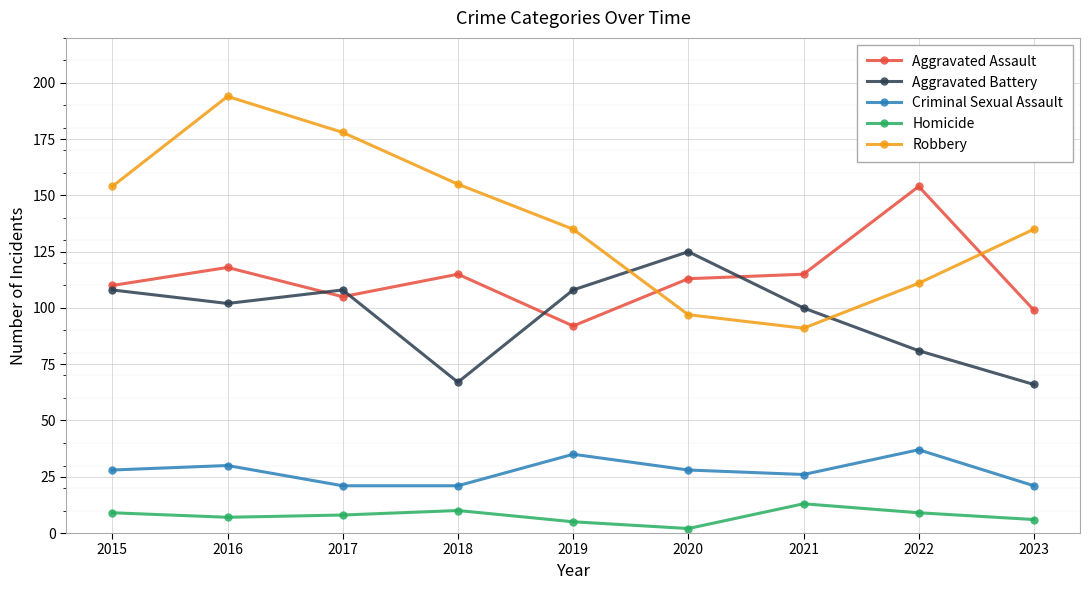

What is the difference between the highest and lowest values at 2019?

130